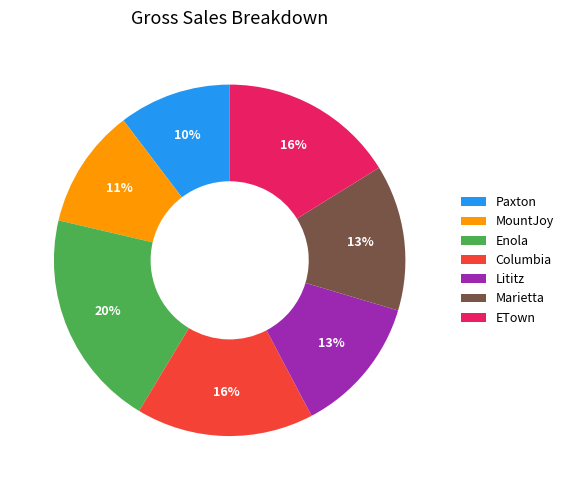

What percentage is the Marietta slice, to the nearest percent?

13%